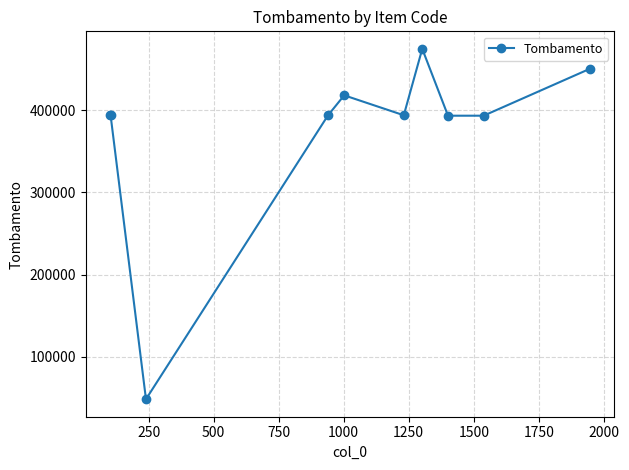

Does the chart have visible grid lines?

Yes